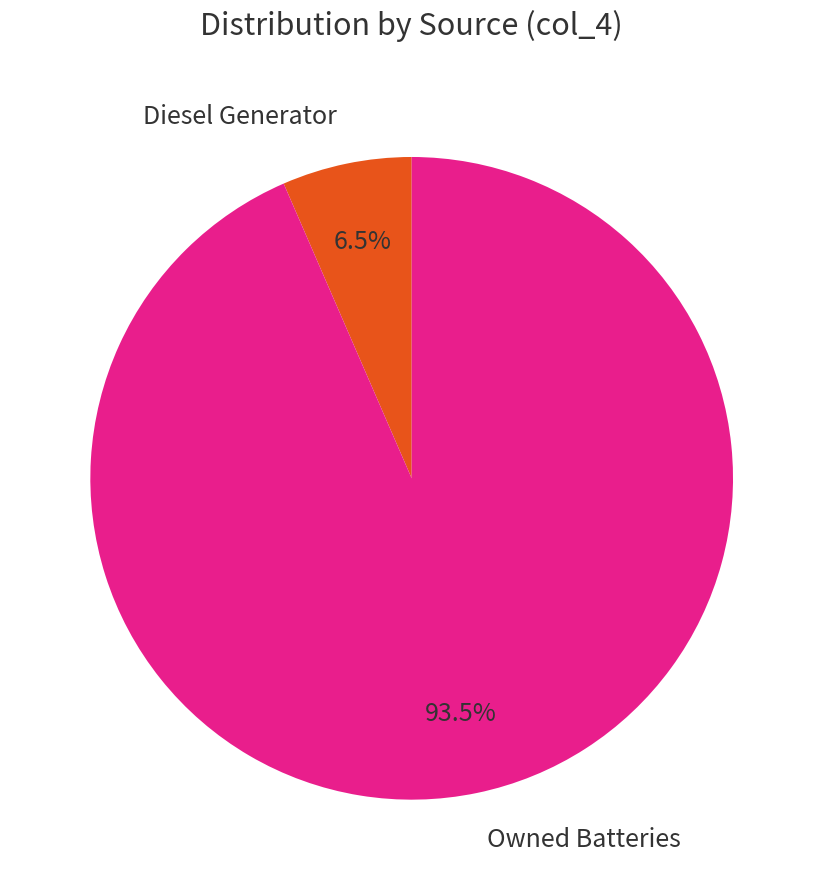

What is the largest slice in the pie chart?

Owned Batteries